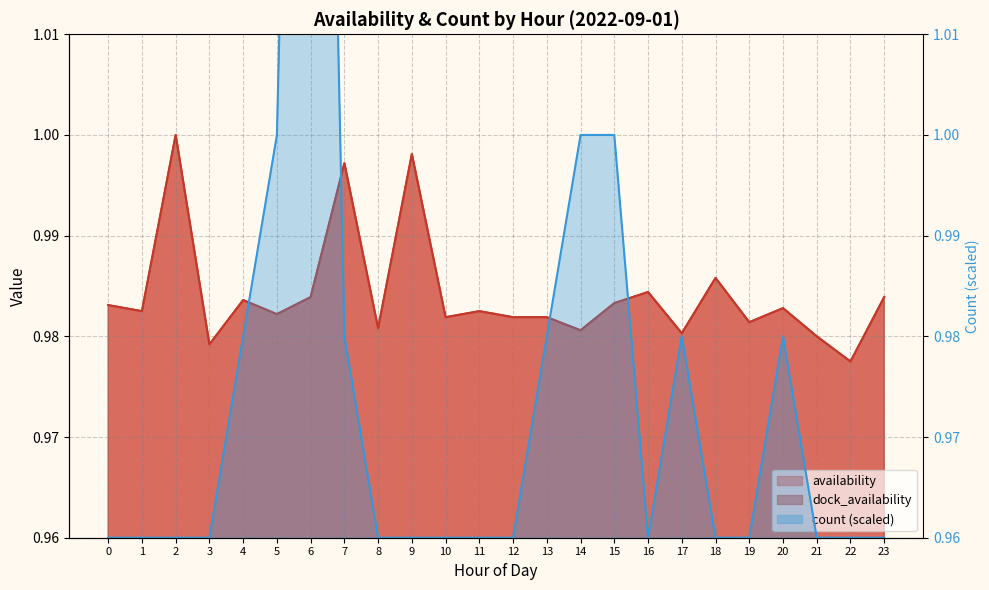

Which series has the largest range (max minus min)?

count